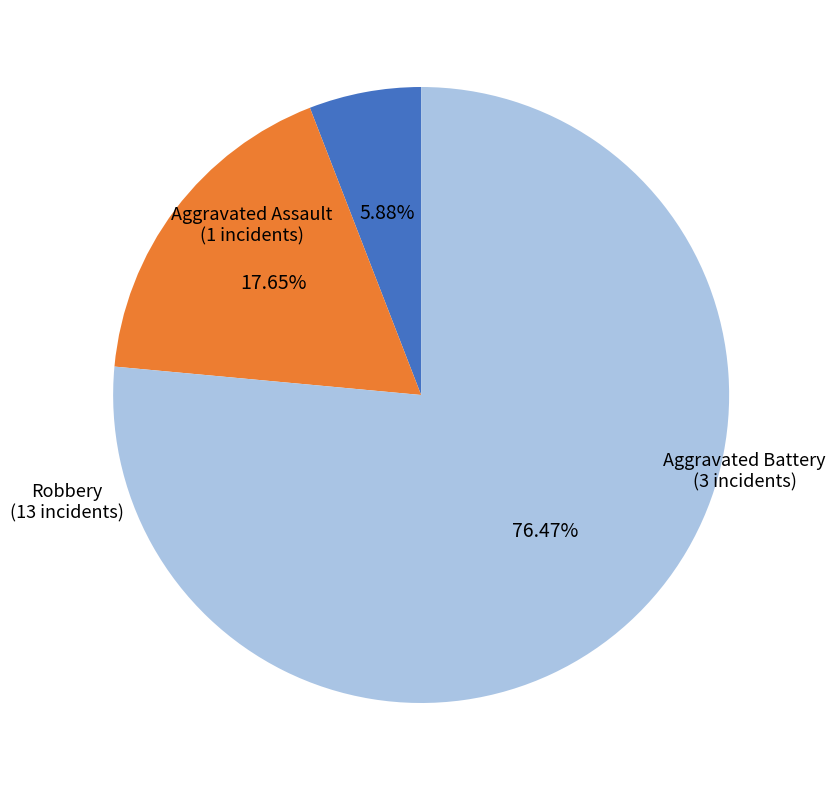

Rank the categories by value from lowest to highest.

Aggravated Assault, Aggravated Battery, Robbery